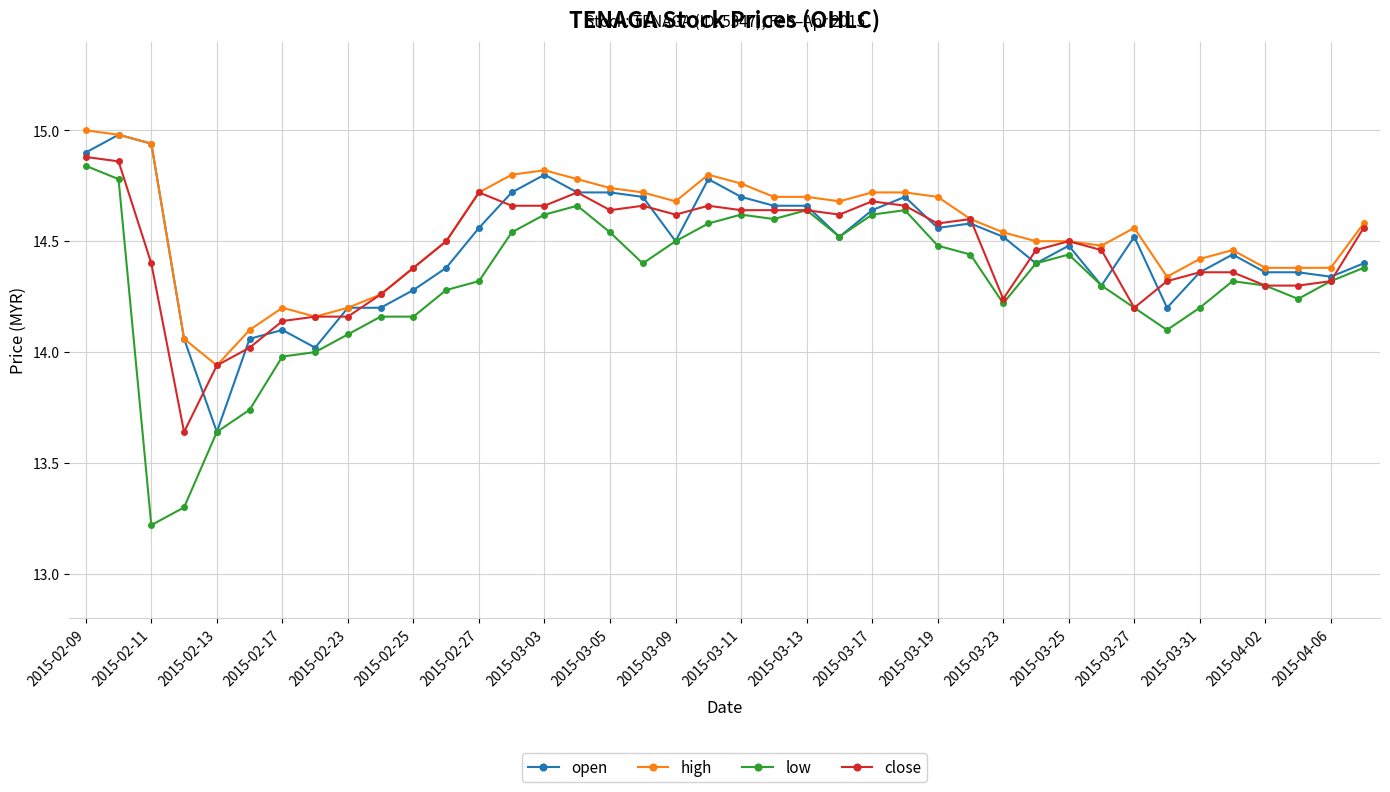

True or false: open has more than 1 interior local peaks.

True